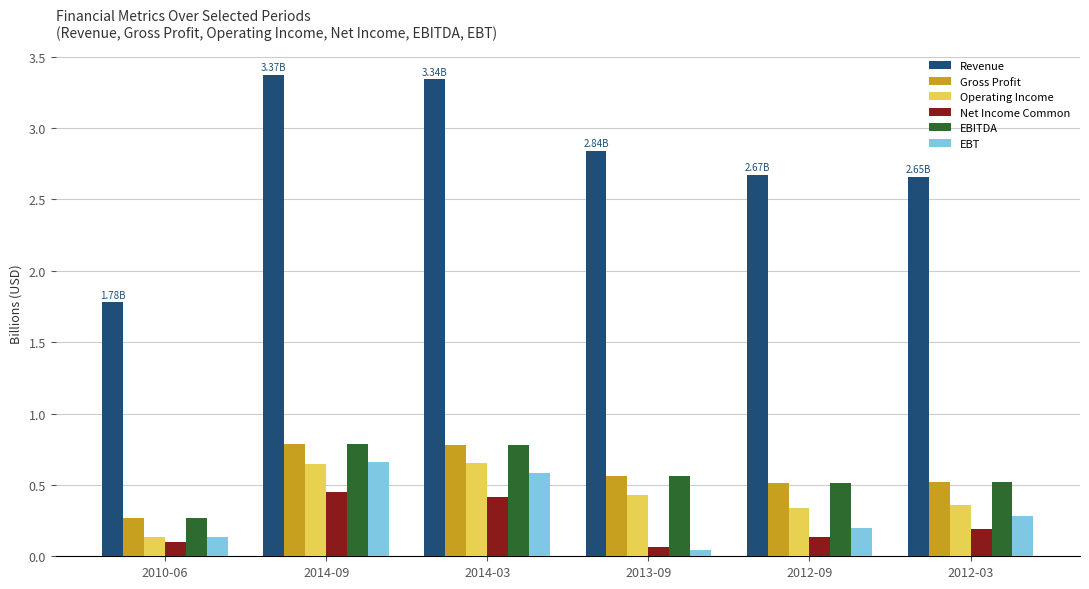

What is the total value across all series at 2014-09?

6.7